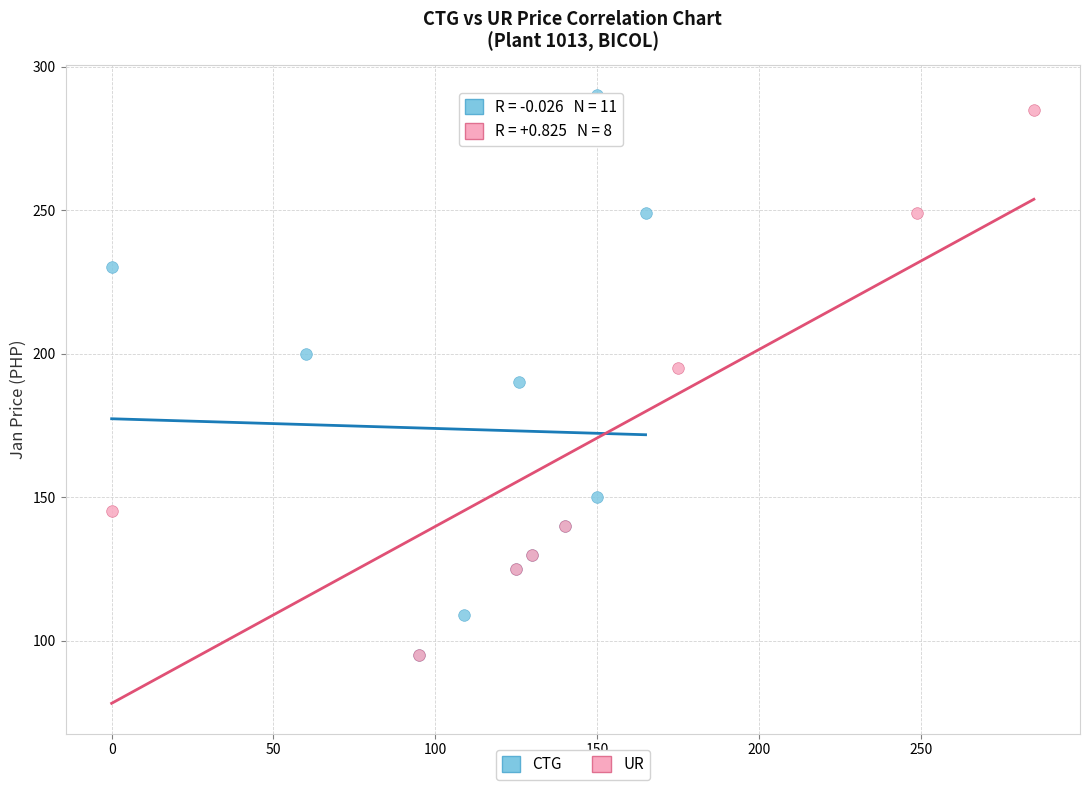

Which series contains the highest Y value?

CTG